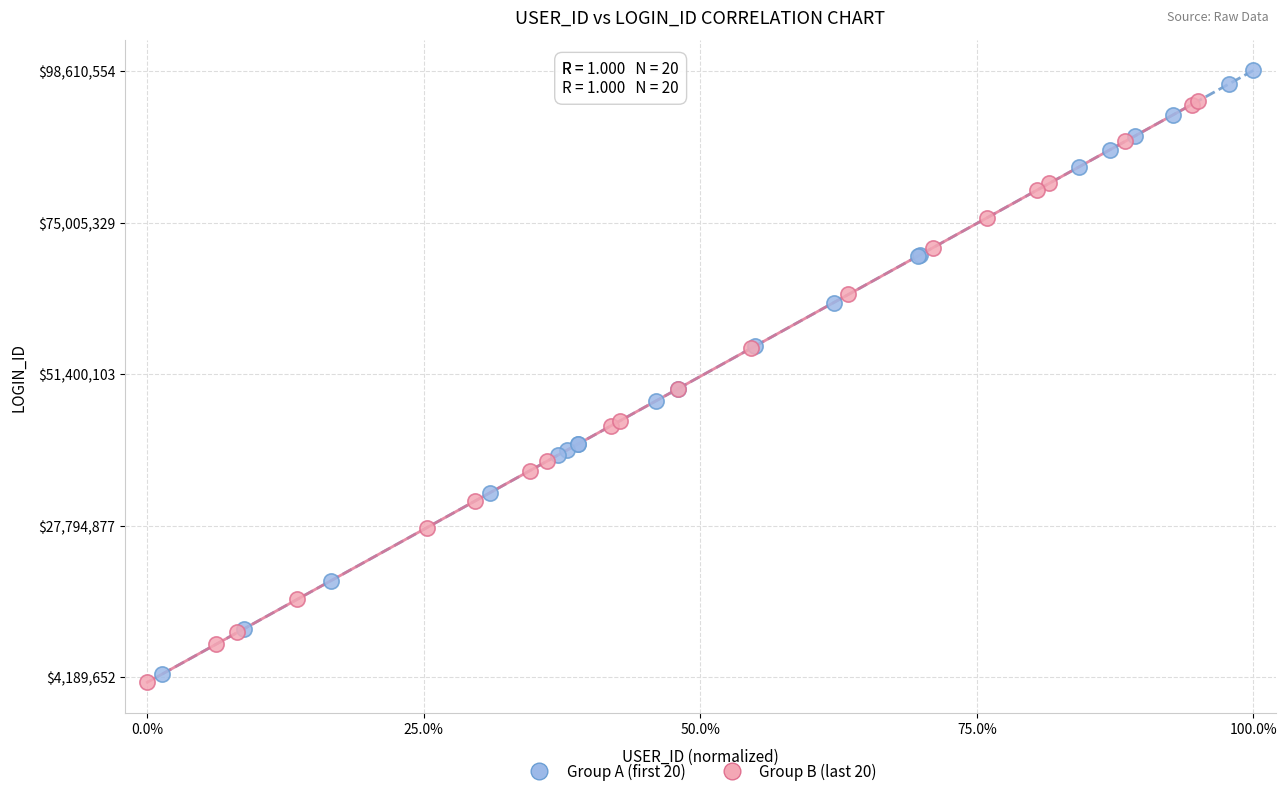

Which series contains the highest Y value?

Group A (first 20)